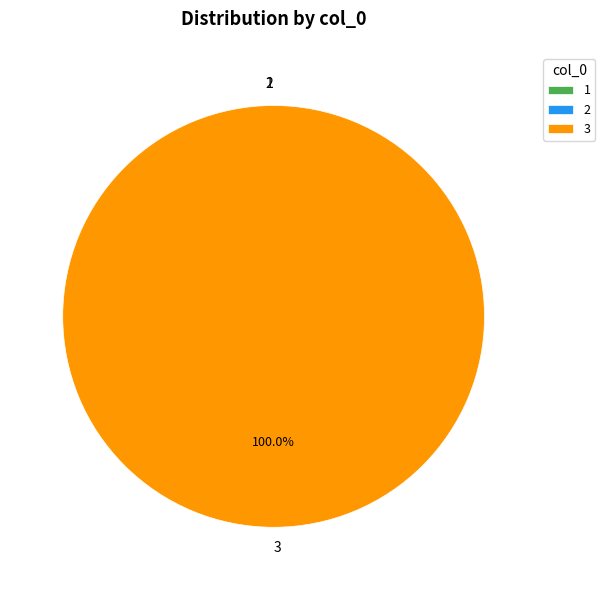

How much of the chart is everything except 1?

100.0%